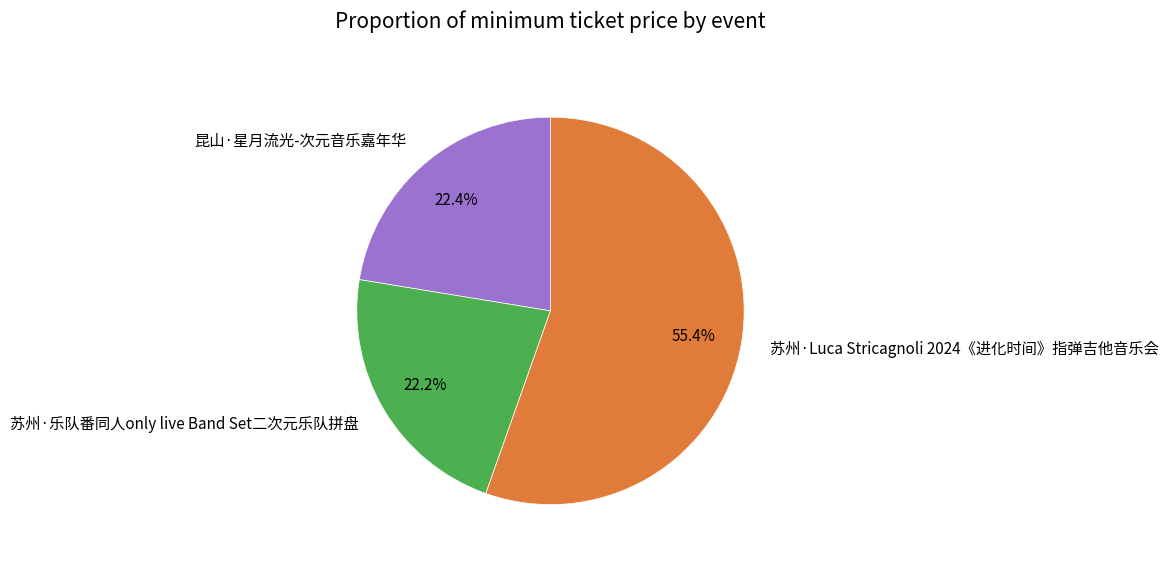

To the nearest percent, what percentage of the pie is 苏州·Luca Stricagnoli 2024《进化时间》指弹吉他音乐会?

55%